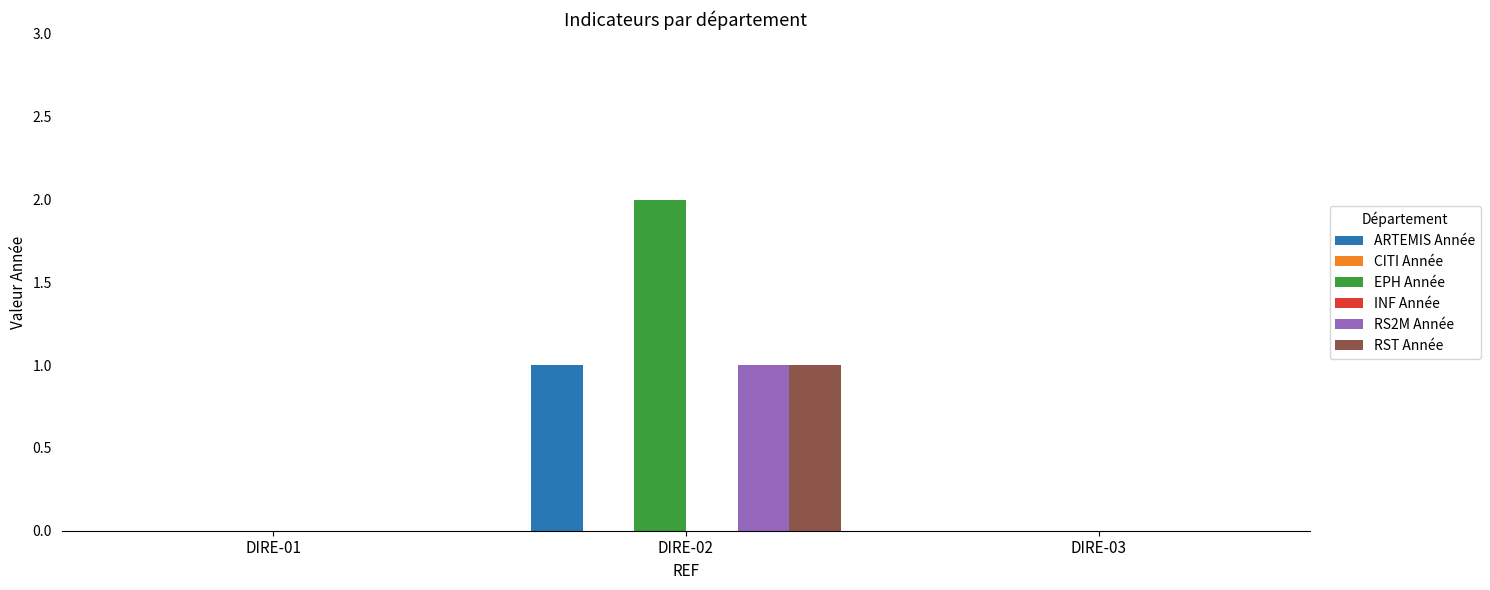

List the labels in order of ARTEMIS Année value, smallest first.

DIRE-01, DIRE-03, DIRE-02